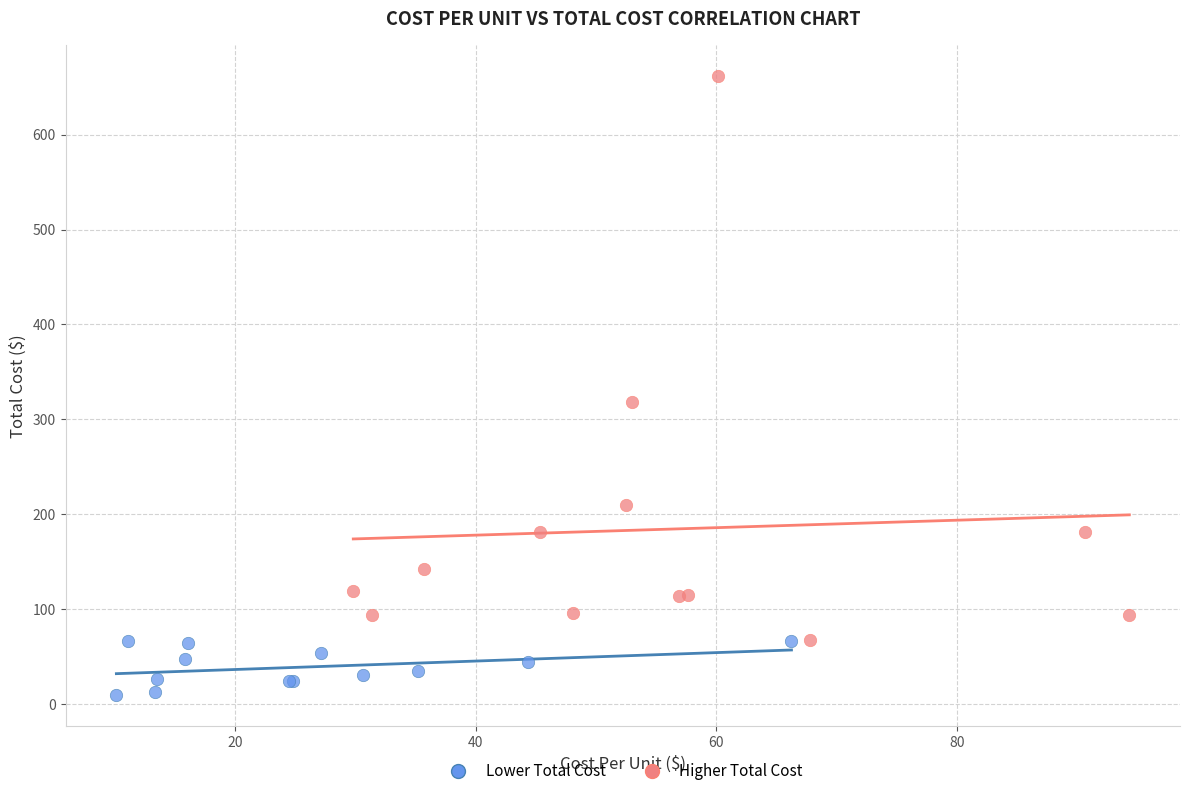

Which series reaches the maximum Y coordinate?

Higher Total Cost